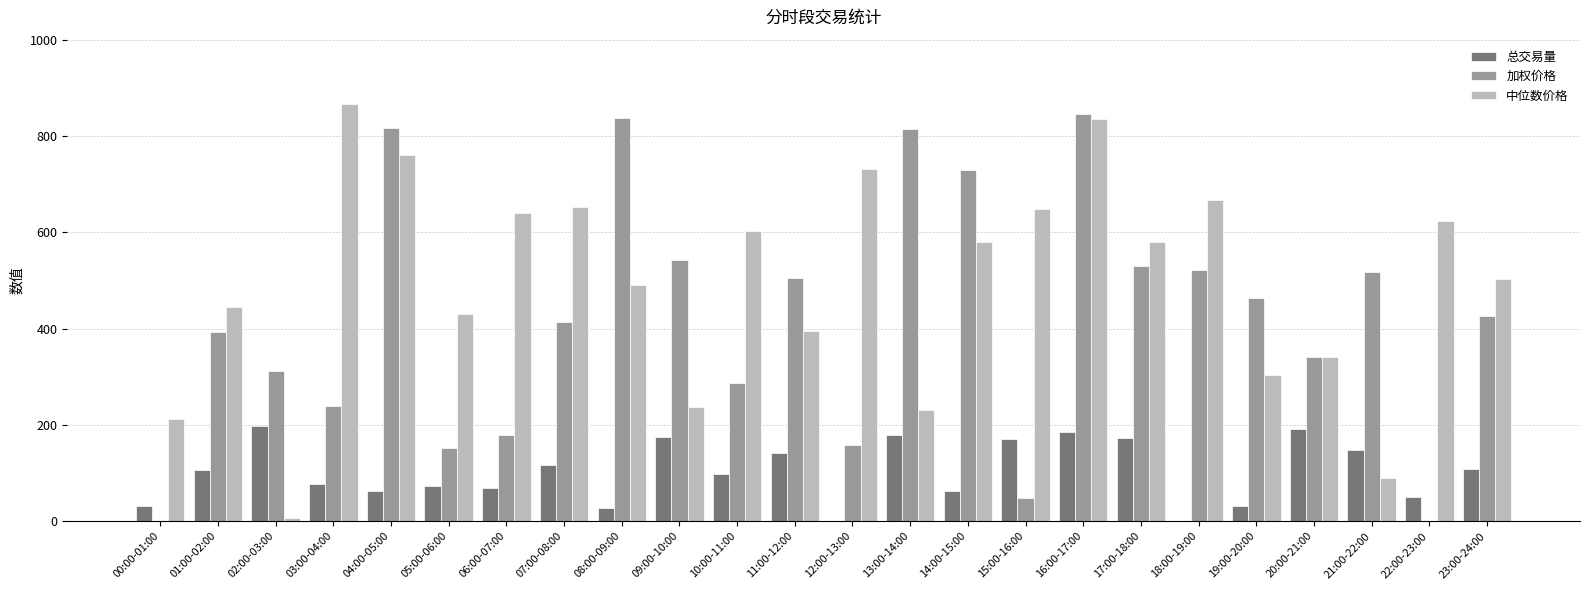

What is the difference between the 加权价格 values at 02:00-03:00 and 22:00-23:00?

312.1